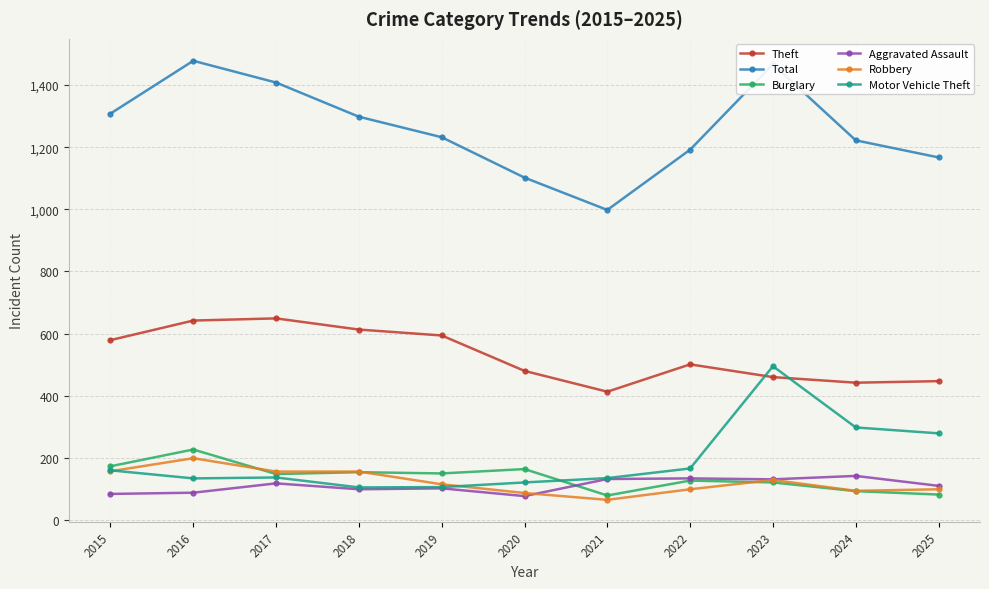

What value does the Aggravated Assault series have at 2016, to the nearest 5?

90